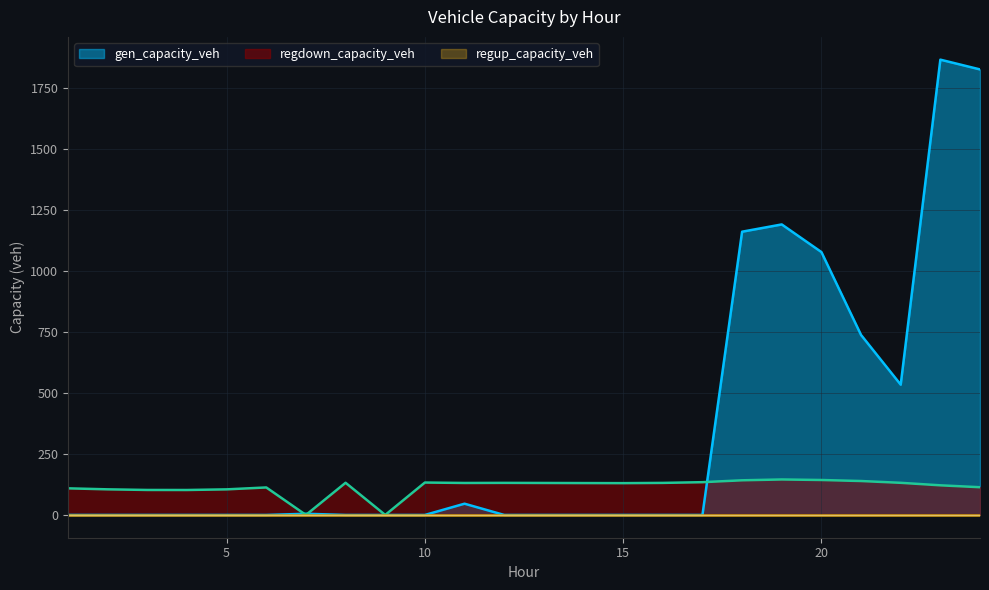

Is the value of regdown_capacity_veh at 2 greater than the value of gen_capacity_veh at 14?

Yes